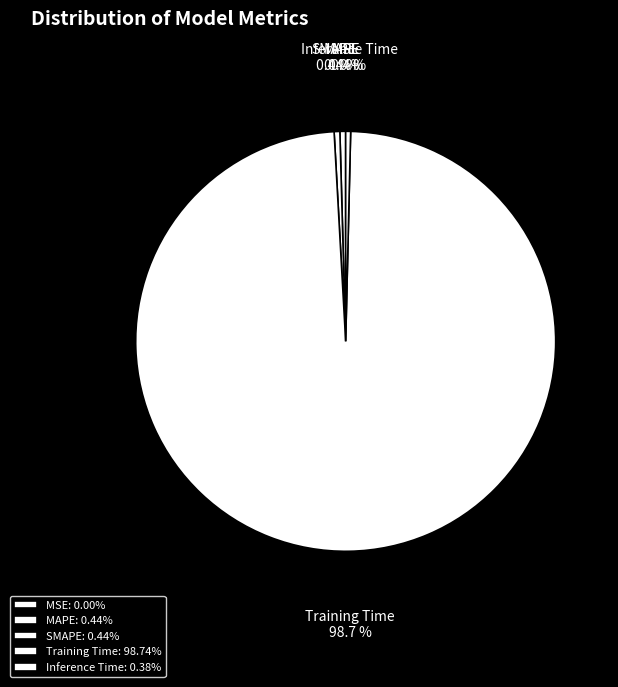

The Training Time slice represents 99% of the pie. True or false?

True